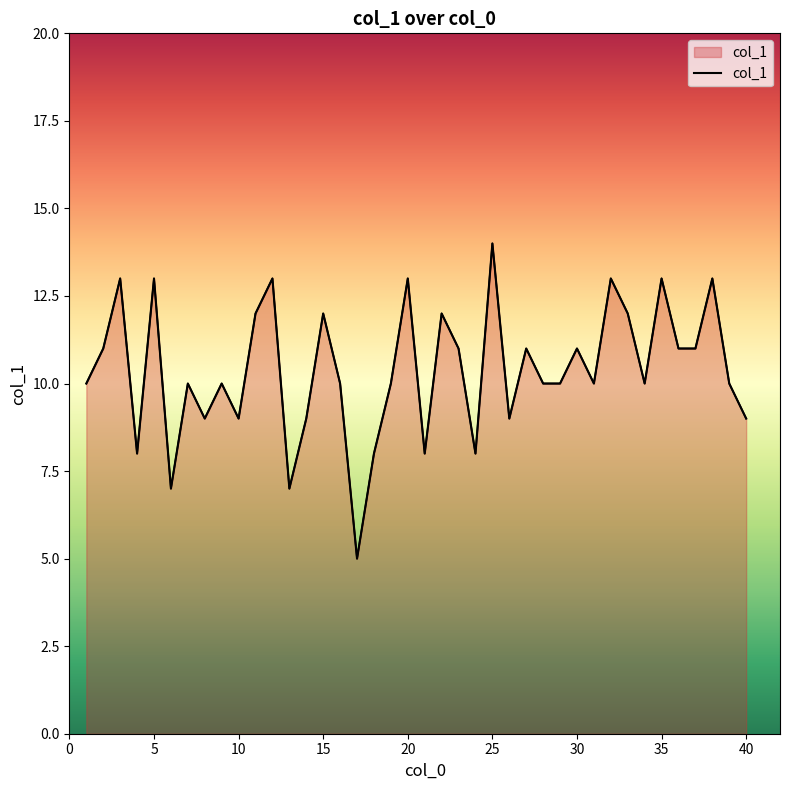

What is the change in value from 20 to 28?

-3